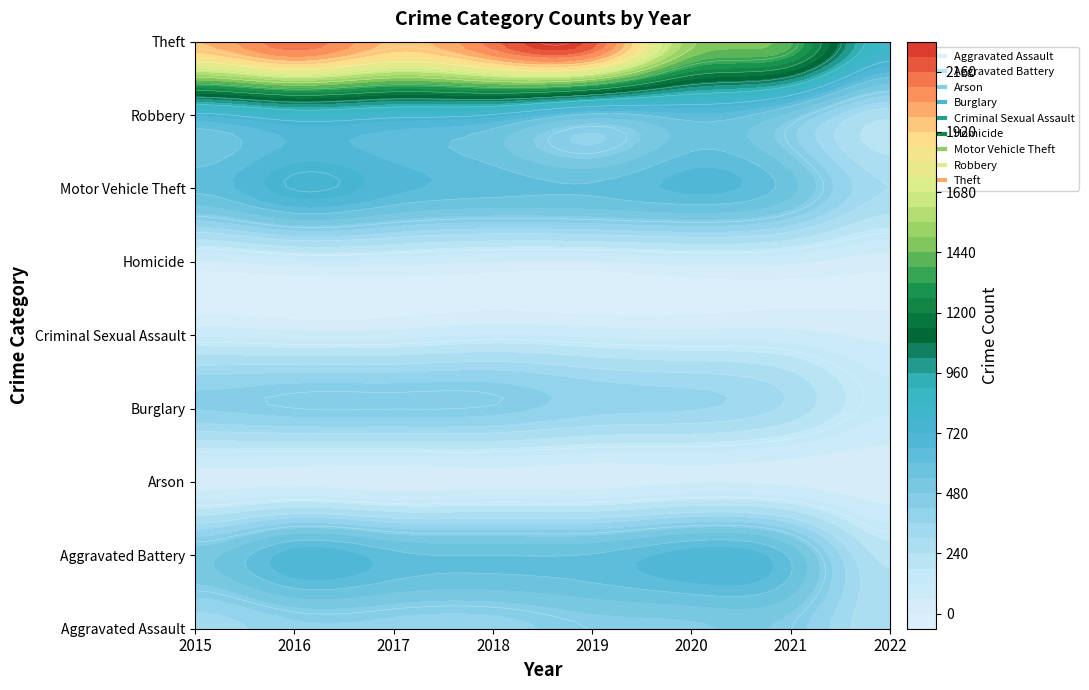

Reading left to right, list all the values displayed in this chart.

Aggravated Assault: 323	402	396	392	452	468	452	246
Aggravated Battery: 515	691	623	600	608	691	587	217
Arson: 35	40	23	37	32	55	43	19
Burglary: 422	451	453	443	383	363	280	127
Criminal Sexual Assault: 105	87	90	122	102	88	83	45
Homicide: 50	87	82	56	53	81	69	25
Motor Vehicle Theft: 614	756	680	631	611	675	560	300
Robbery: 726	819	780	741	577	639	506	254
Theft: 1981	2148	1968	2140	2190	1518	1392	832